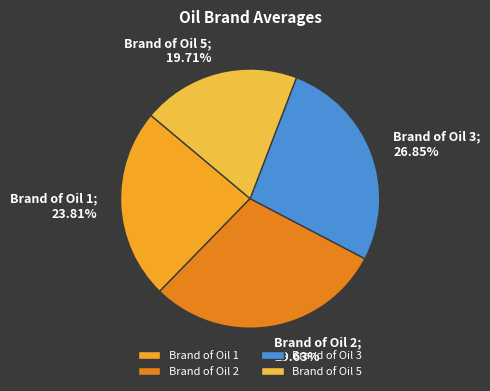

To the nearest percent, what is the difference between the largest and smallest slice percentages?

10%